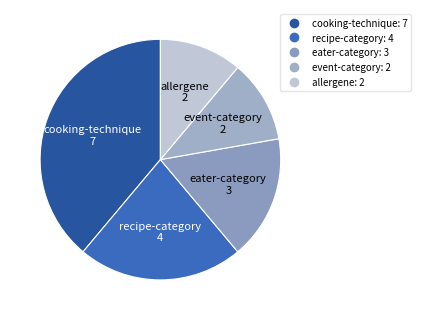

Do eater-category and allergene together represent more than half of the pie?

No